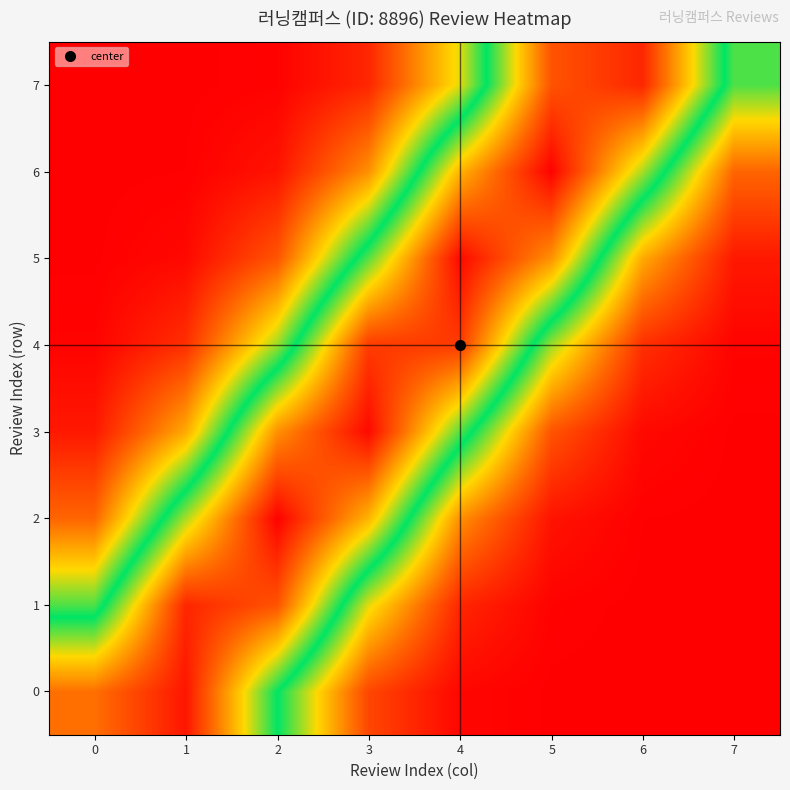

Count the number of data series in this chart.

8